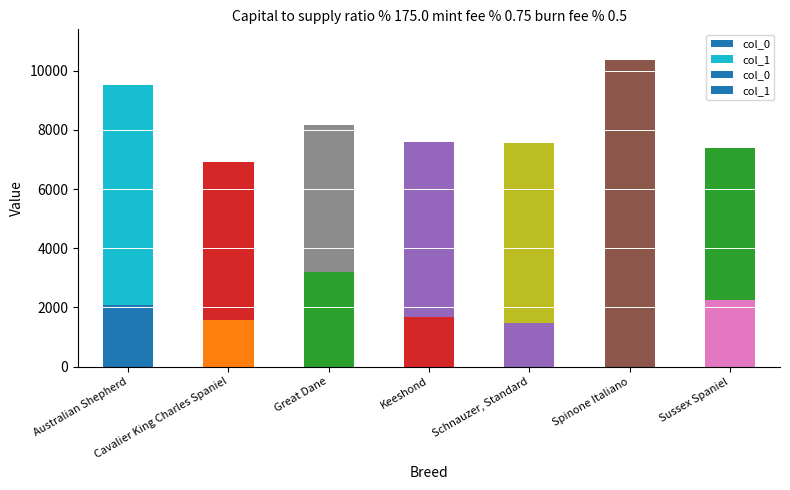

List the series in order of their peak value, lowest first.

col_0, col_1